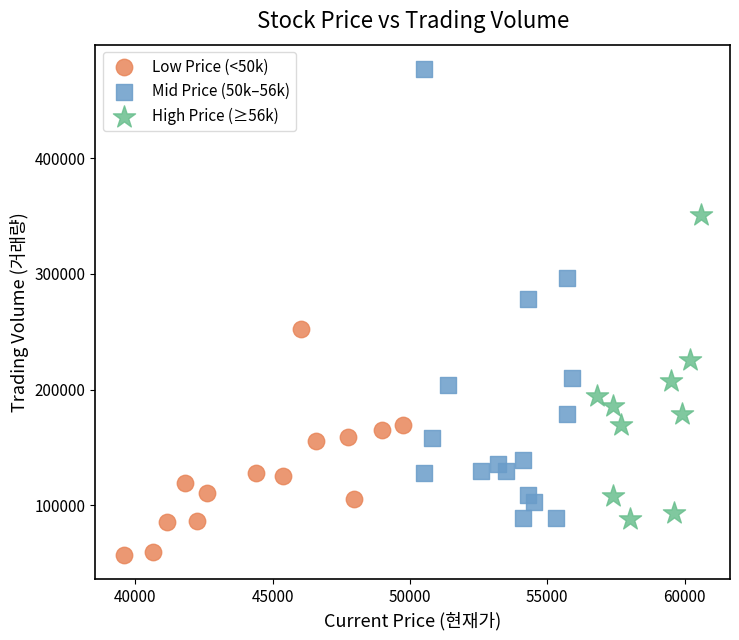

Which series contains the lowest Y value?

Low Price (<50k)